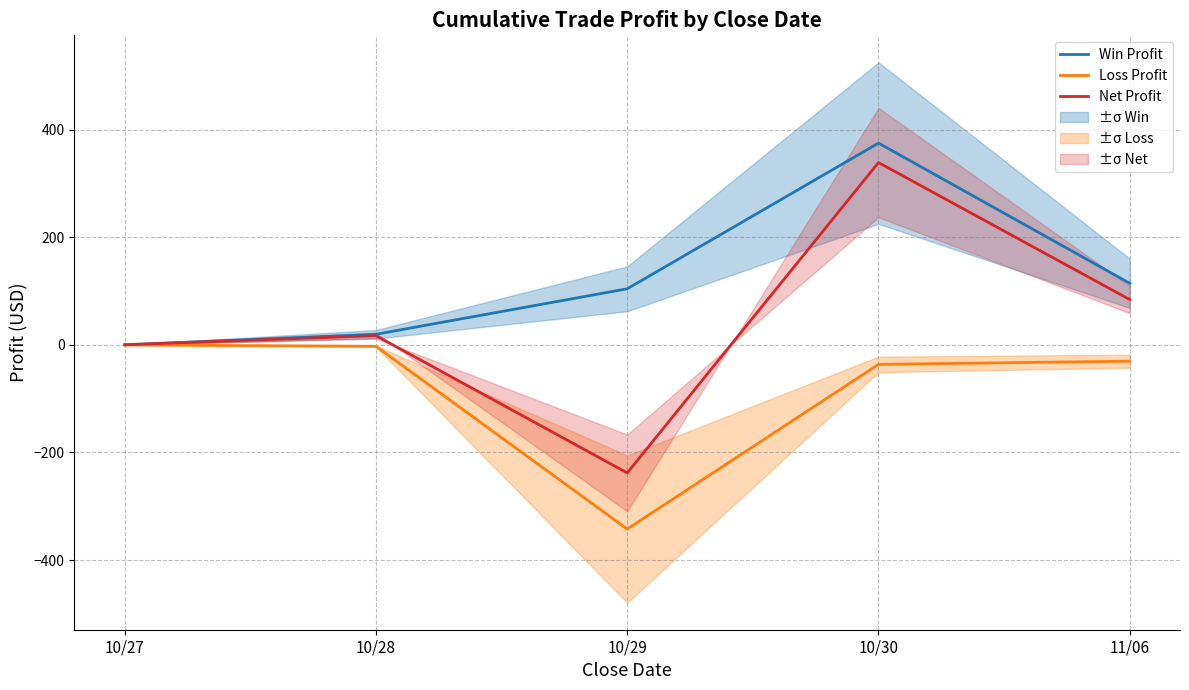

True or false: Net Profit and Loss Profit cross at least once.

False